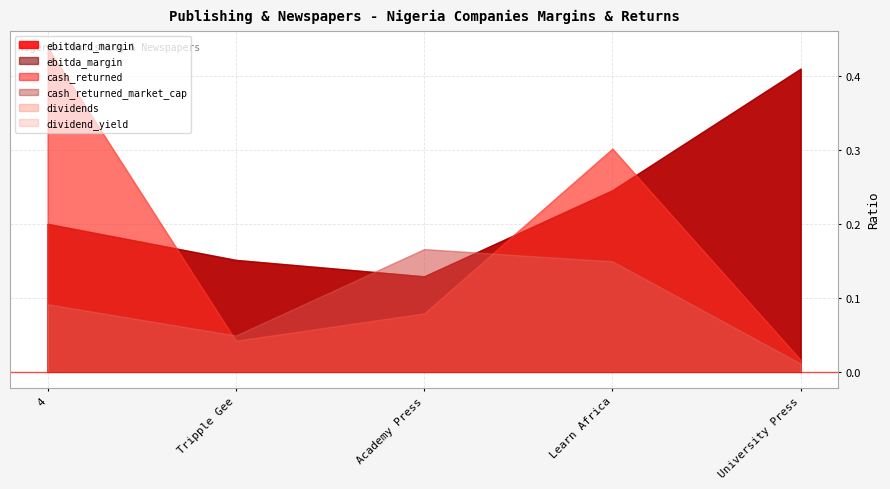

Count the number of data series in this chart.

6